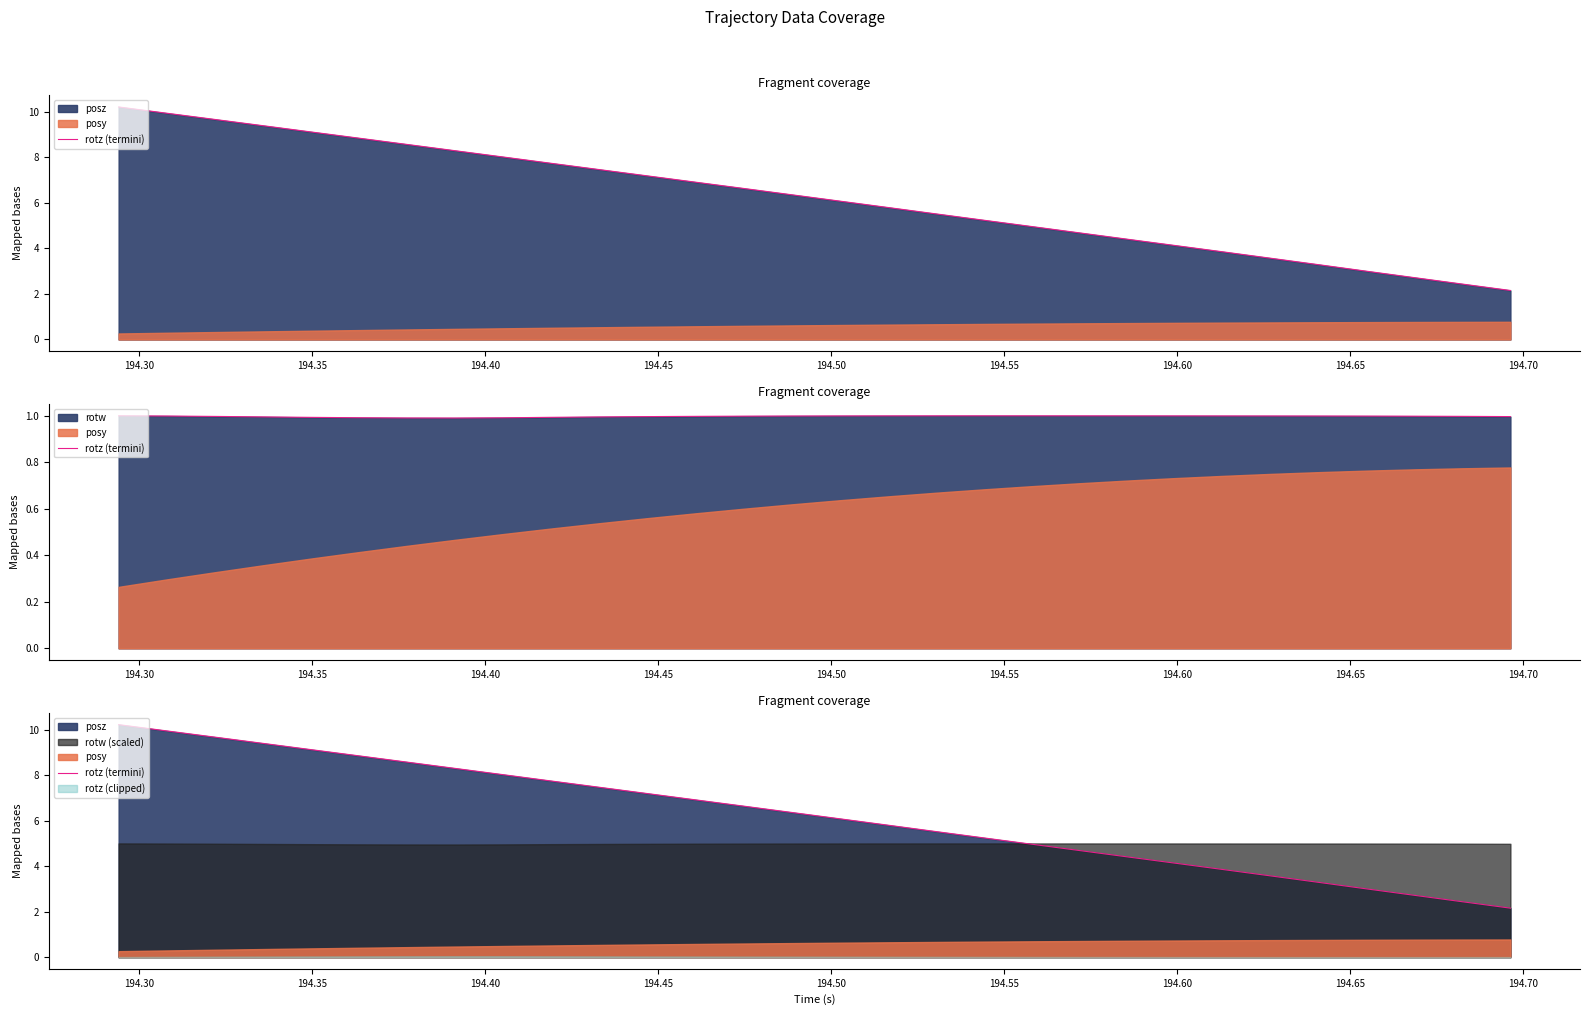

How many lines are shown in the chart?

1